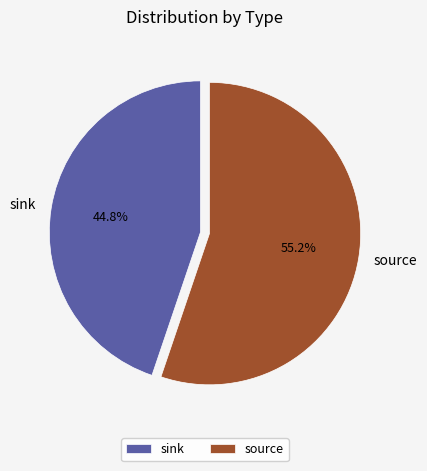

To the nearest percent, what is the combined percentage of sink and source?

100%